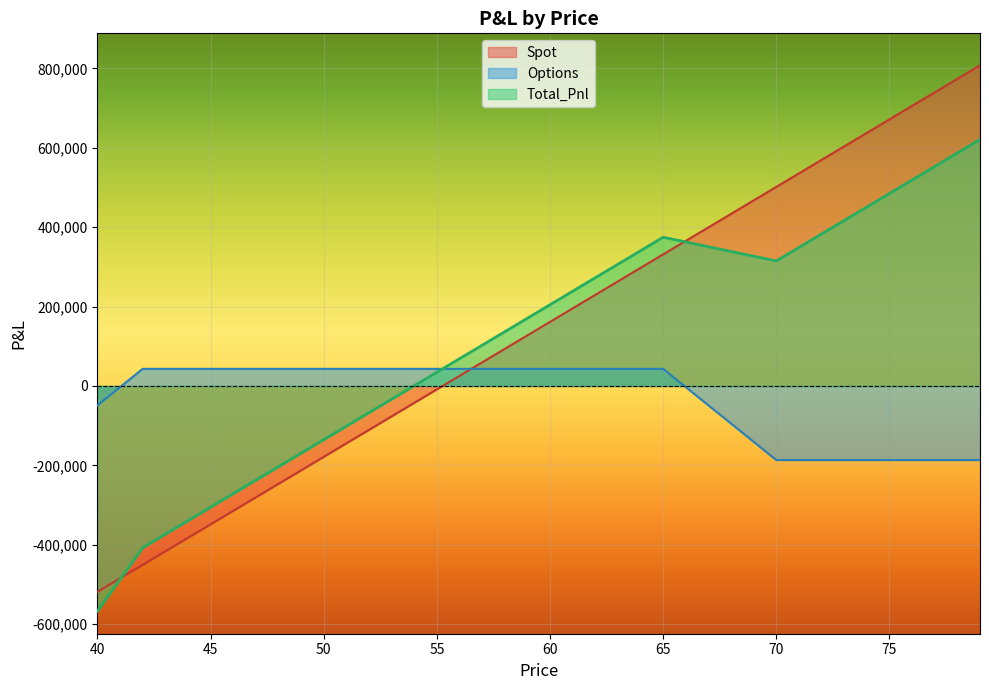

At which category does Total_Pnl reach its first local valley?

70